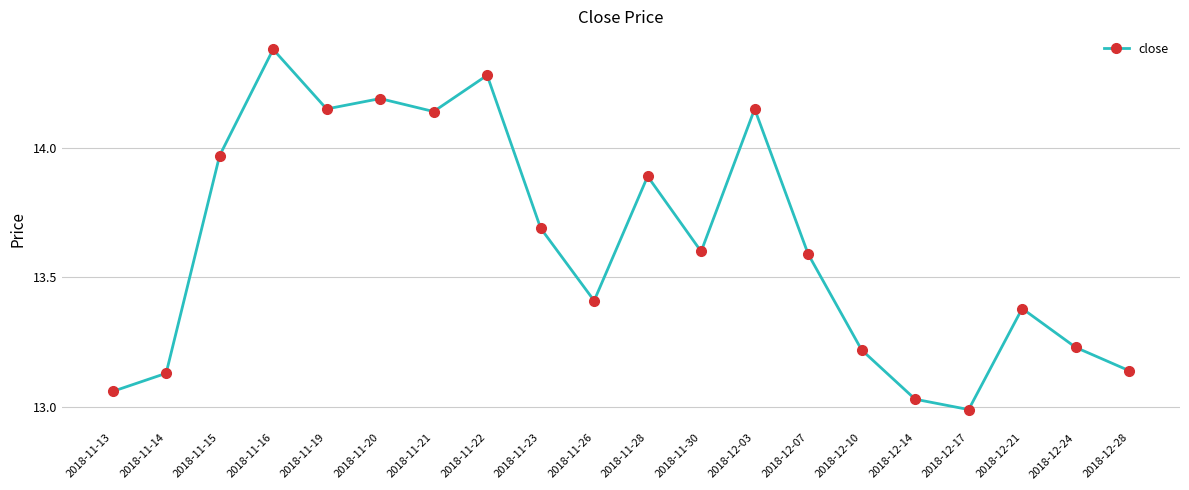

How many data points are less than 13?

1